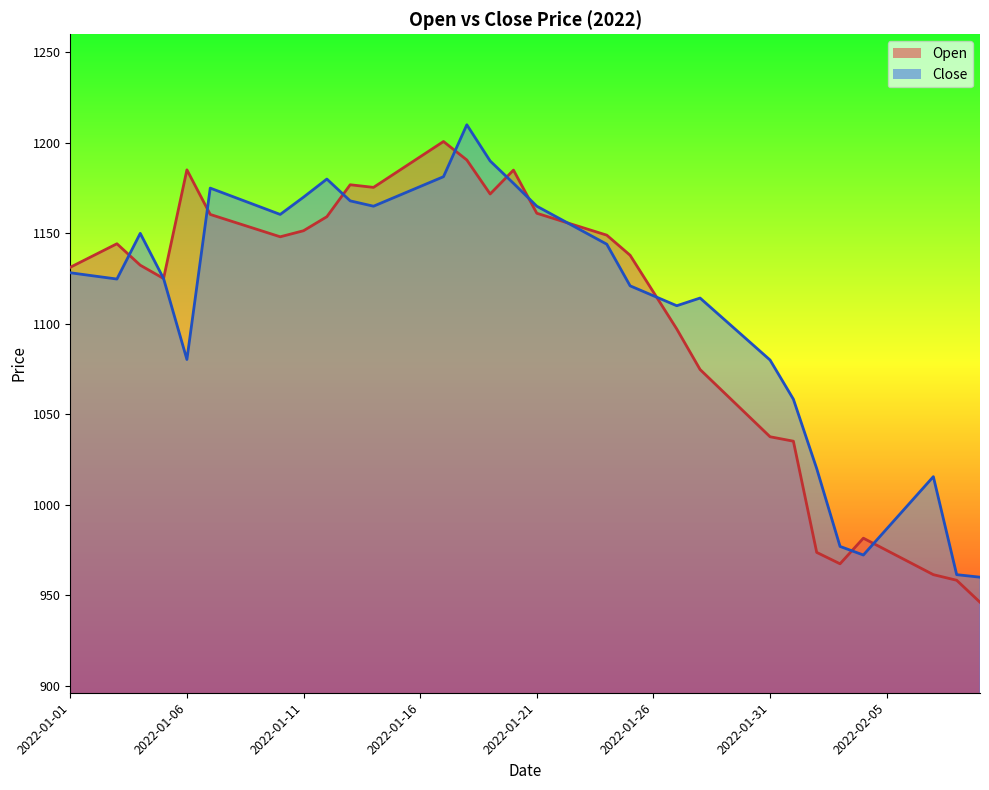

At which category does Close reach its first local peak?

2022-01-04